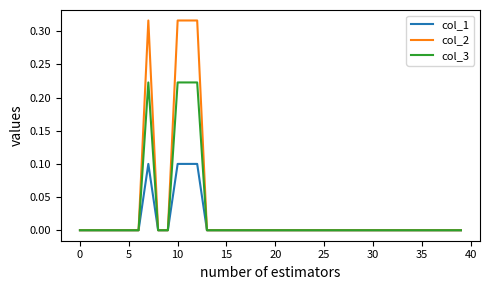

Rank the series by their maximum value, from lowest to highest.

col_1, col_3, col_2